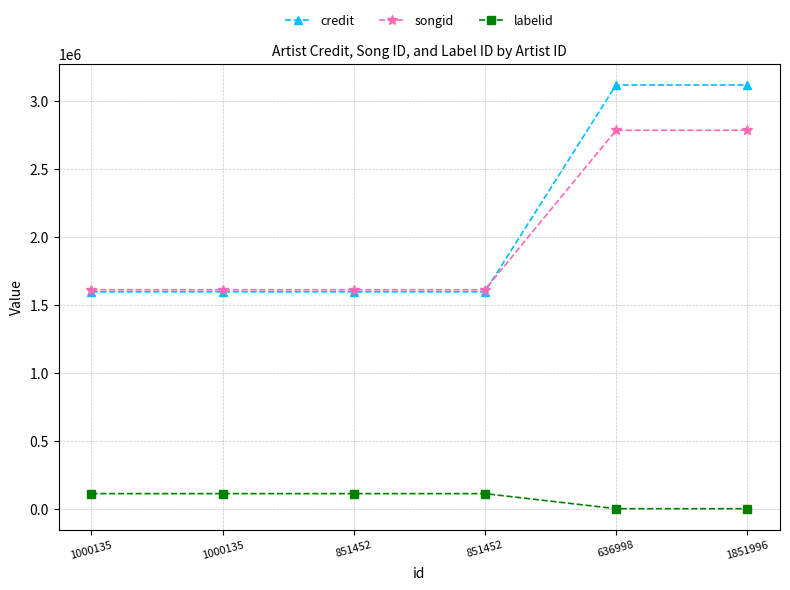

Reading right to left, list all the values displayed in this chart.

credit: 1851996=3115419	636998=3115419	851452=1596400	851452=1596400	1000135=1596400	1000135=1596400
songid: 1851996=2783010	636998=2783010	851452=1611577	851452=1611577	1000135=1611577	1000135=1611577
labelid: 1851996=3267	636998=3267	851452=113919	851452=113919	1000135=113919	1000135=113919